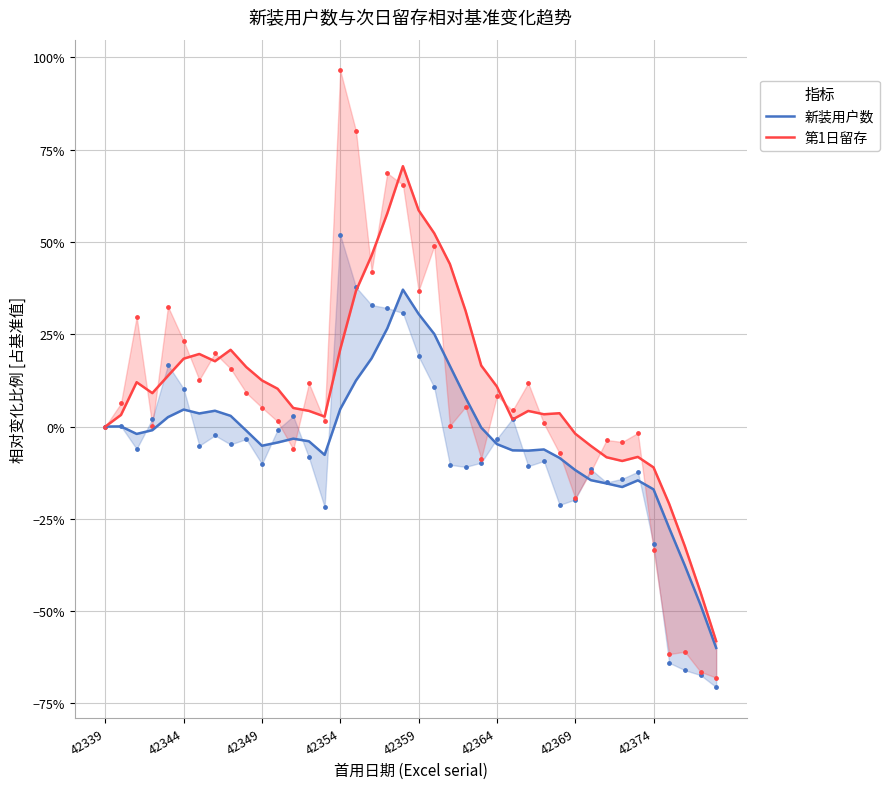

At how many categories does at least one series exceed 0?

29